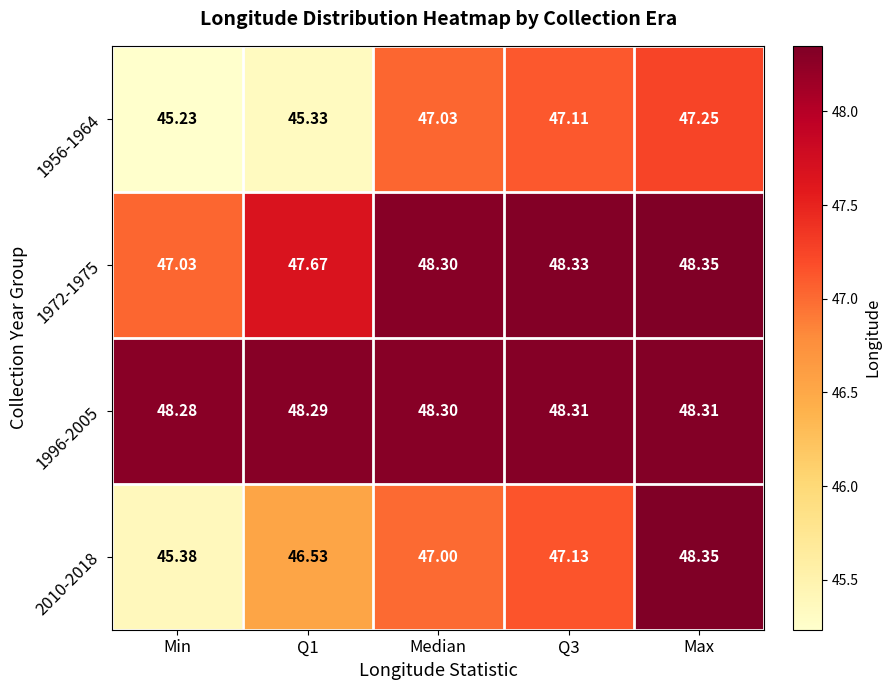

Is the value of 1956-1964 at Q1 greater than the value of 1972-1975 at Max?

No